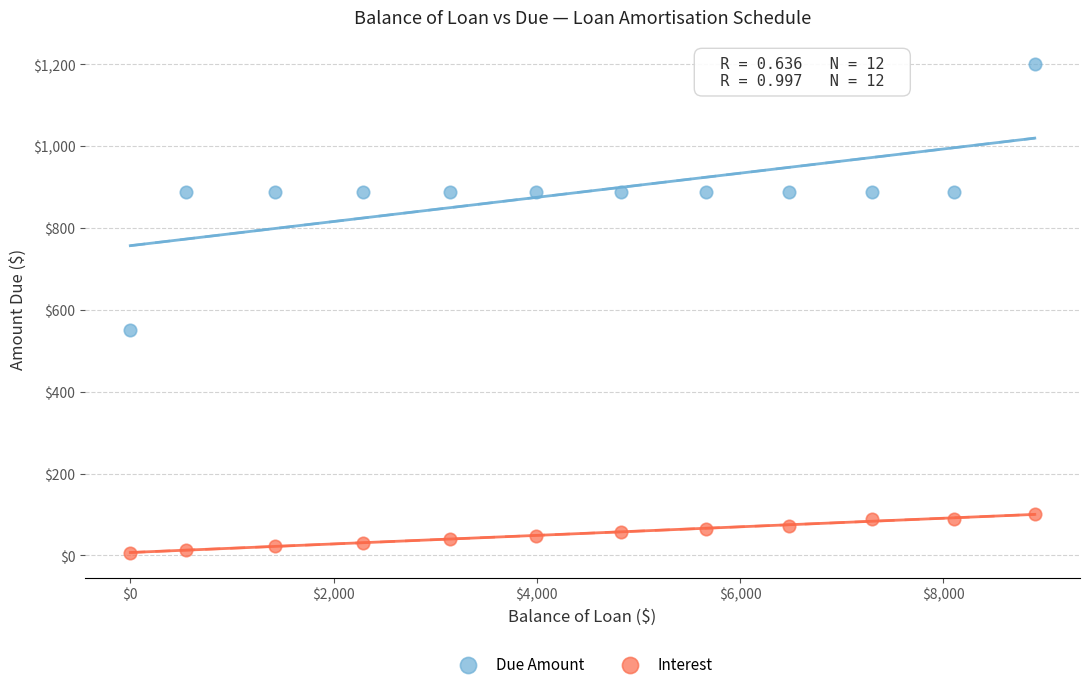

Across all data points, what is the range of X values (max minus min)?

8900.2